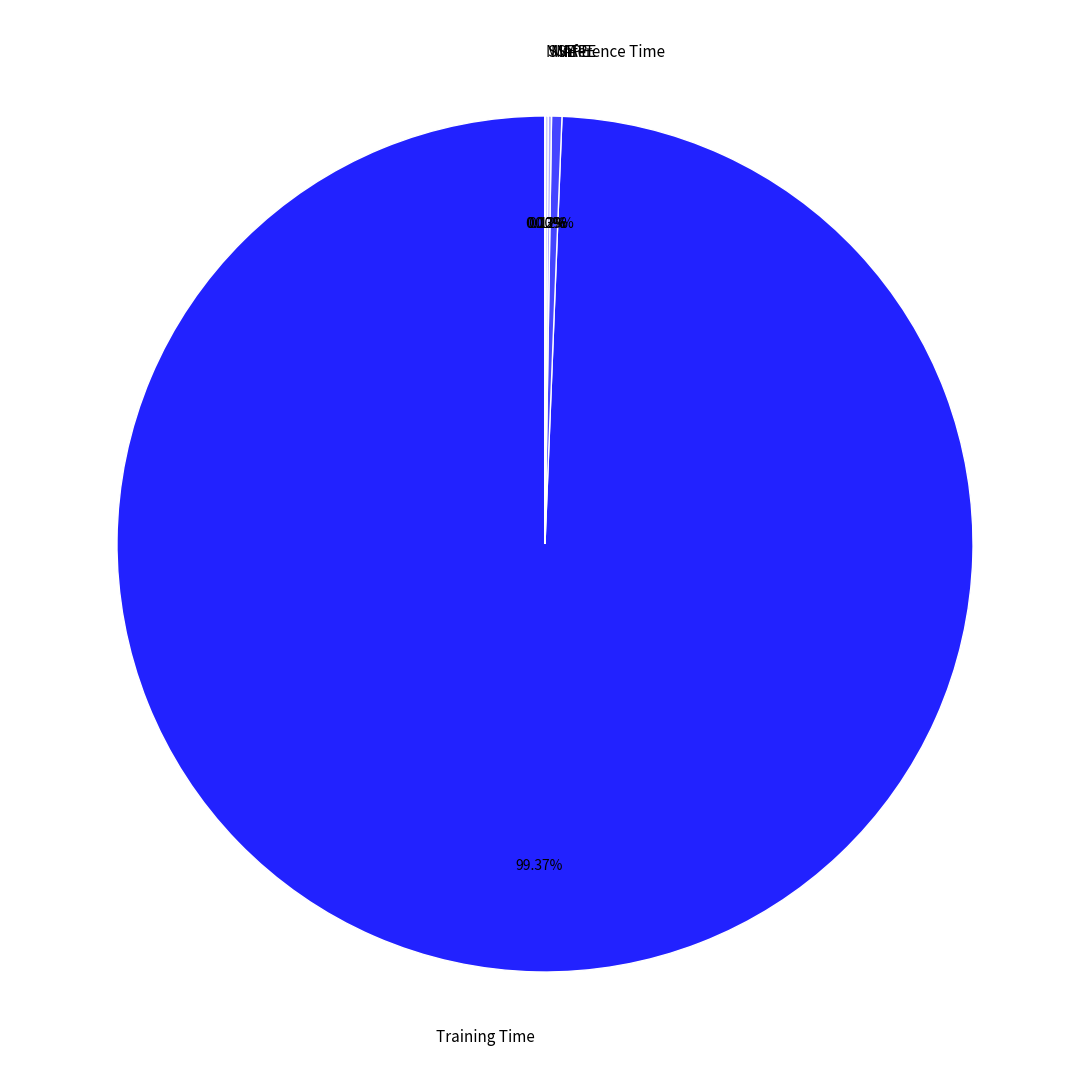

Is it true that Training Time is 94% of the pie?

False